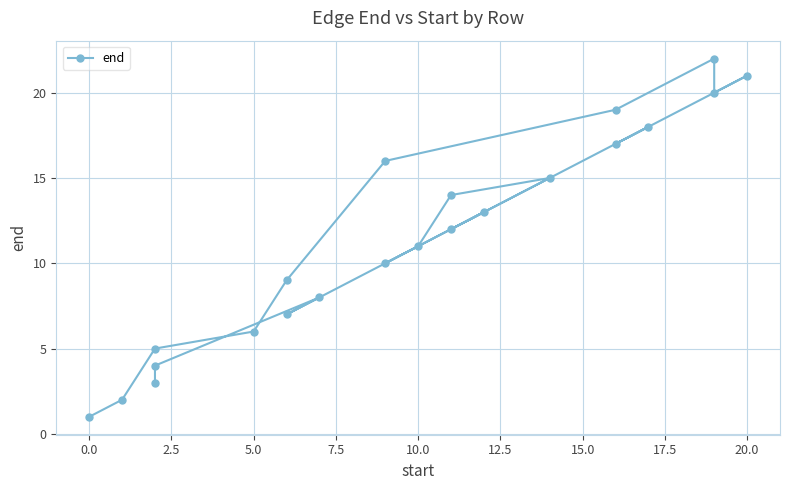

What is the greatest value displayed?

22